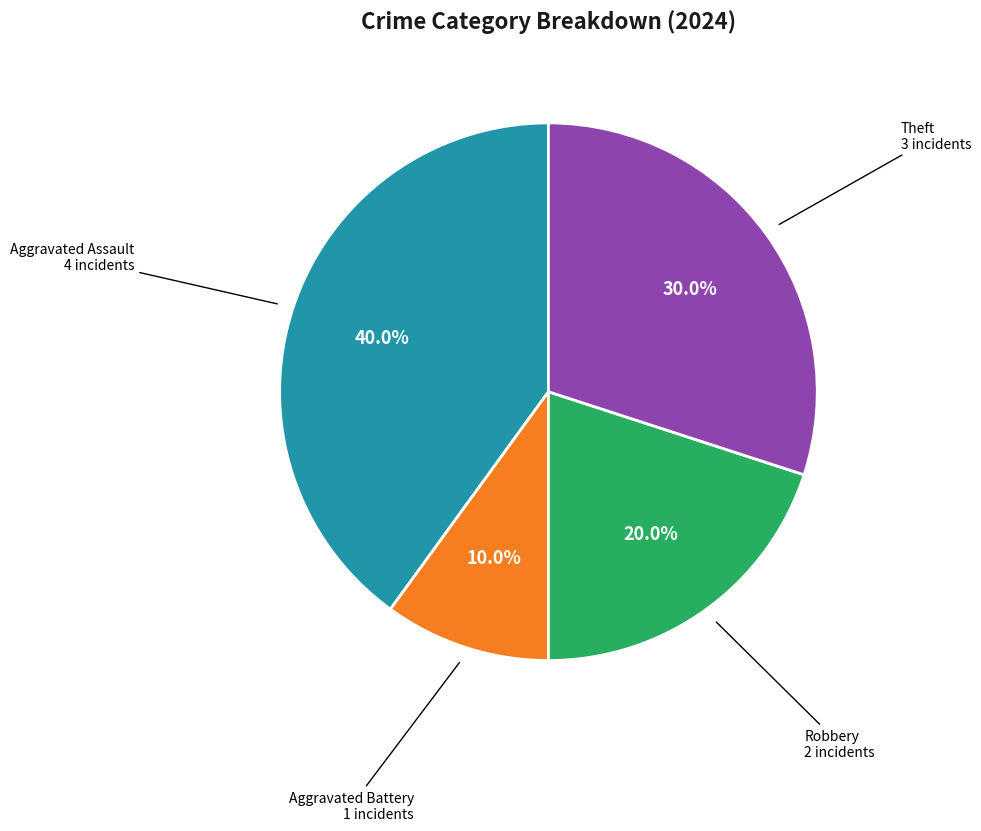

Is there any slice that represents more than half of the pie?

No